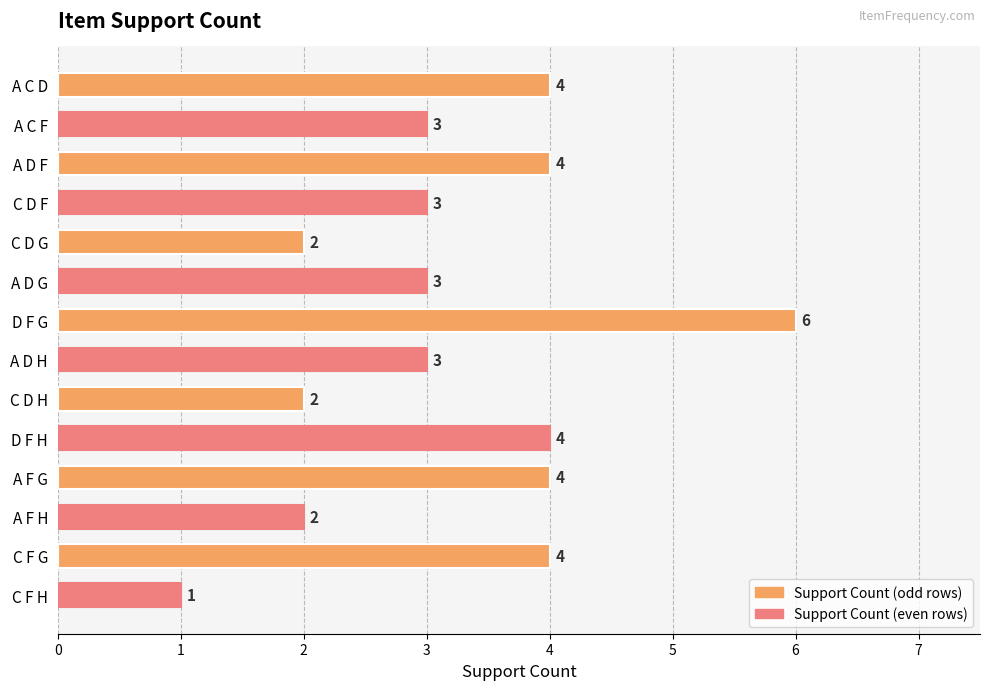

How many distinct data groups are displayed?

1